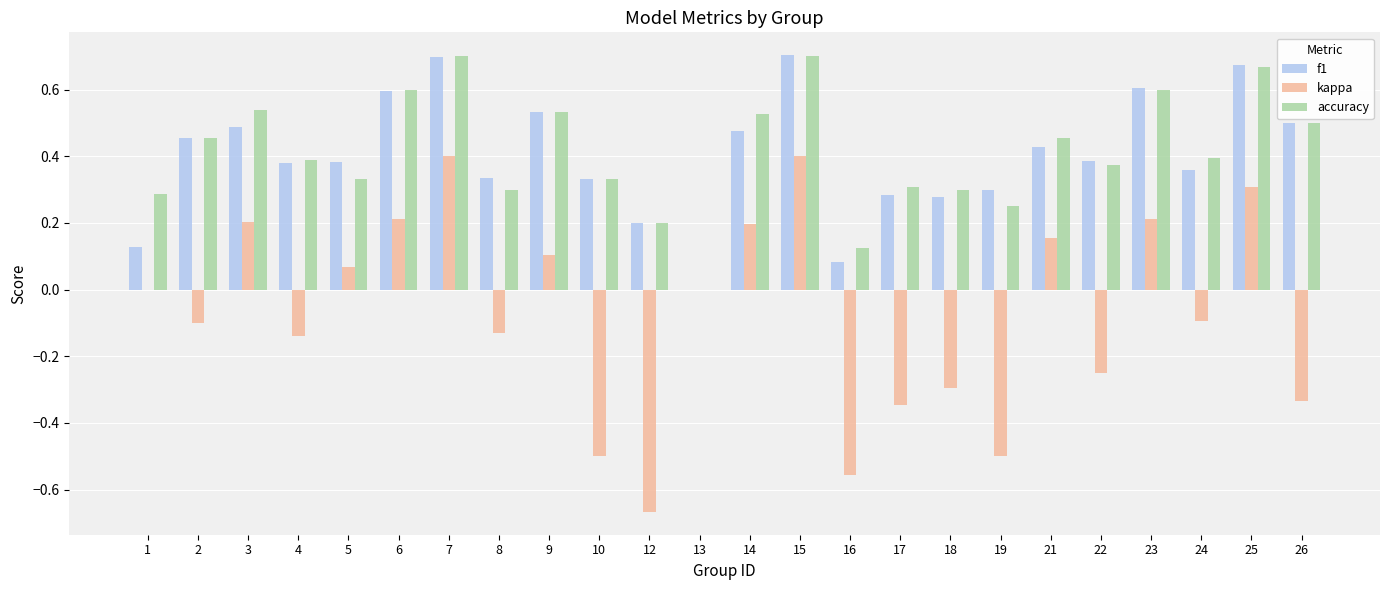

Is it true that accuracy equals 0.5 at 26?

True